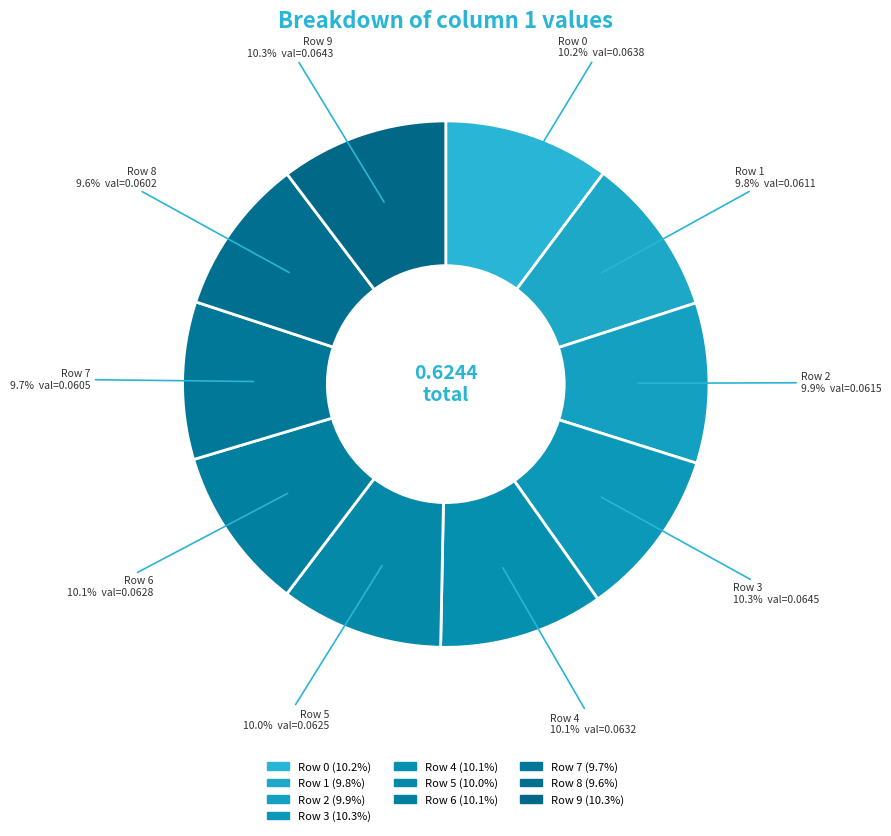

How many slices are in this pie chart?

10